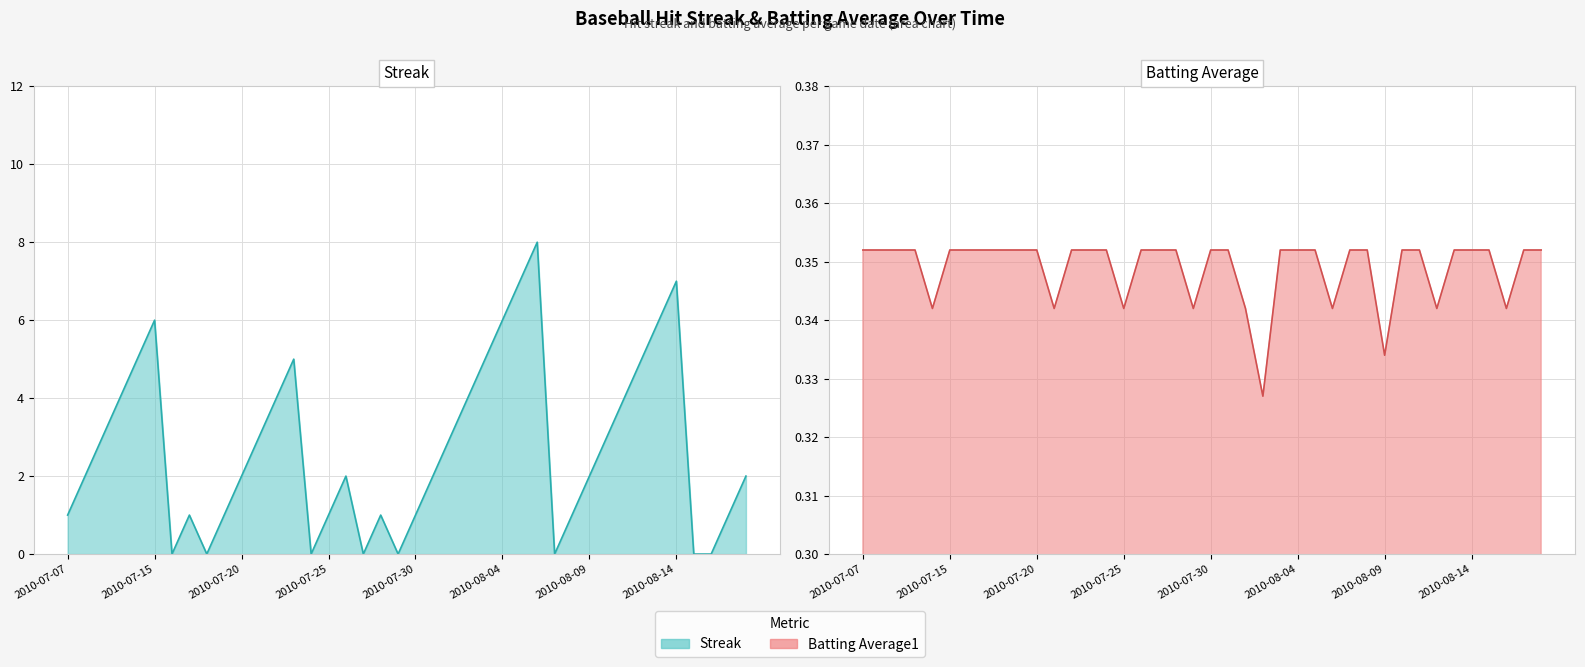

What is the total value across all series at 2010-07-07?

1.4